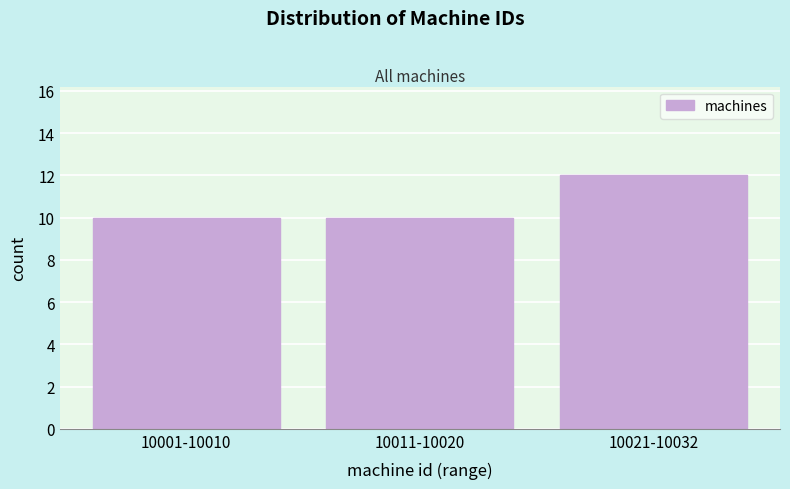

Reading left to right, list all the values displayed in this chart.

10001-10010=10	10011-10020=10	10021-10032=12